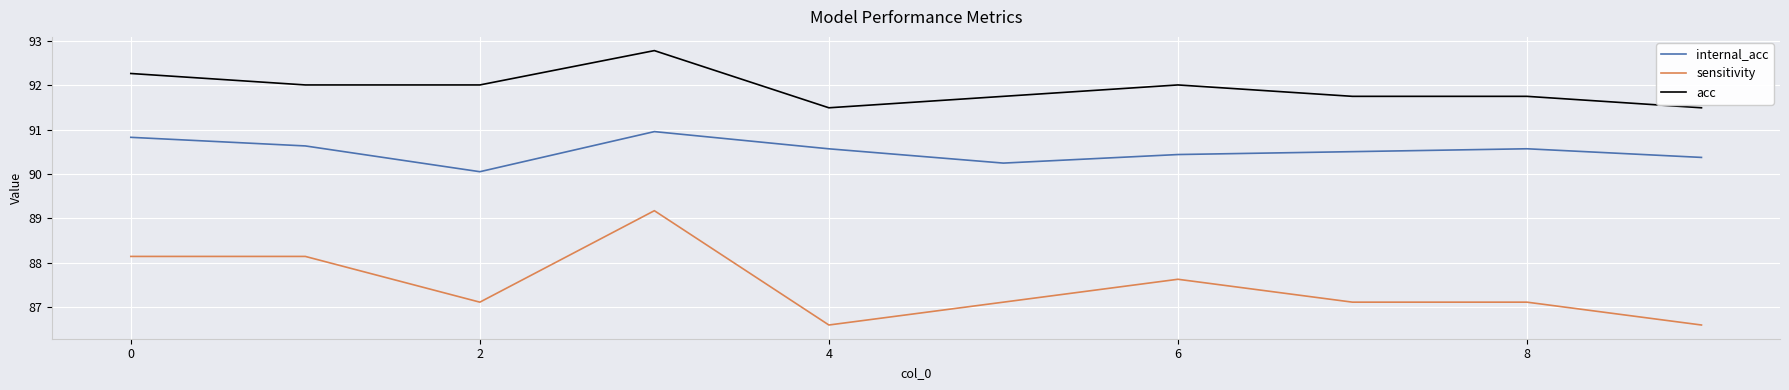

How many lines are shown in the chart?

3